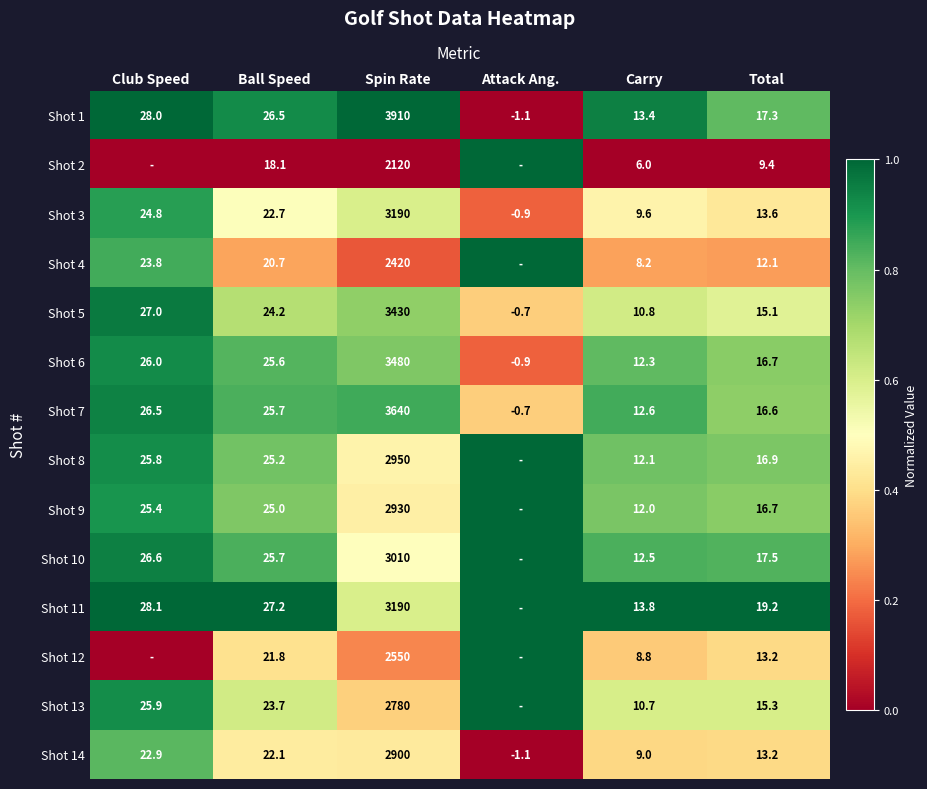

What is the difference between the highest and lowest values at Spin Rate?

1790.0